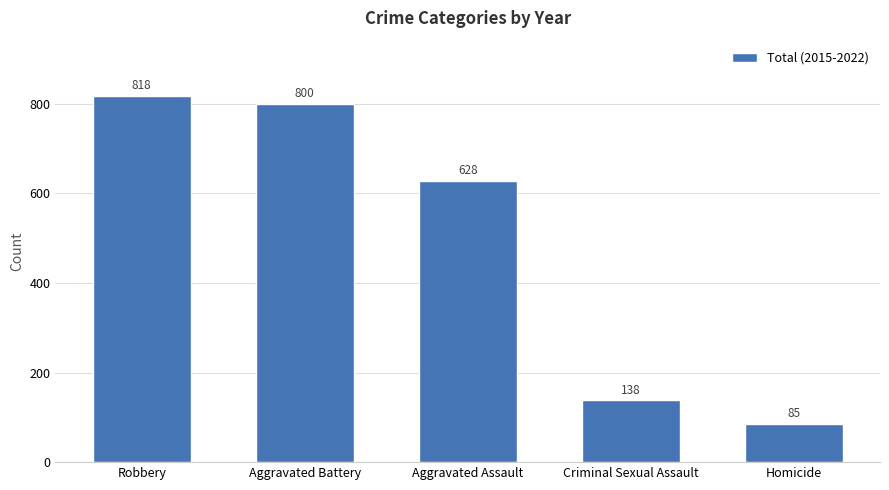

Does the chart contain any negative values?

No